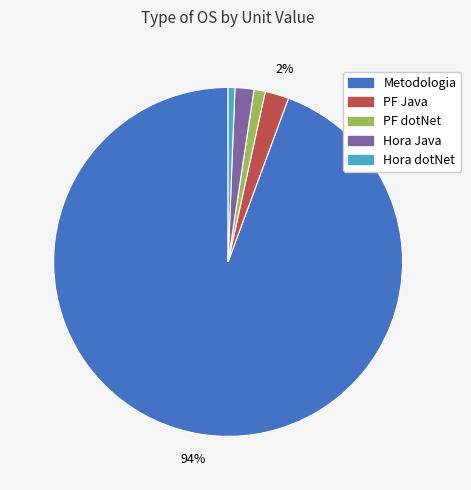

Count the number of slices in the pie.

5